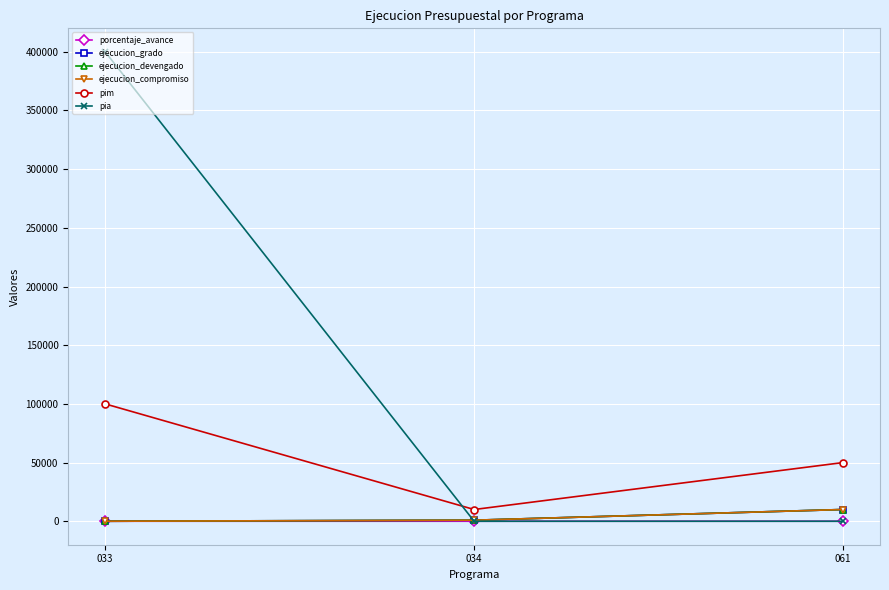

What is the difference between the maximum and minimum values in the ejecucion_devengado series?

10010